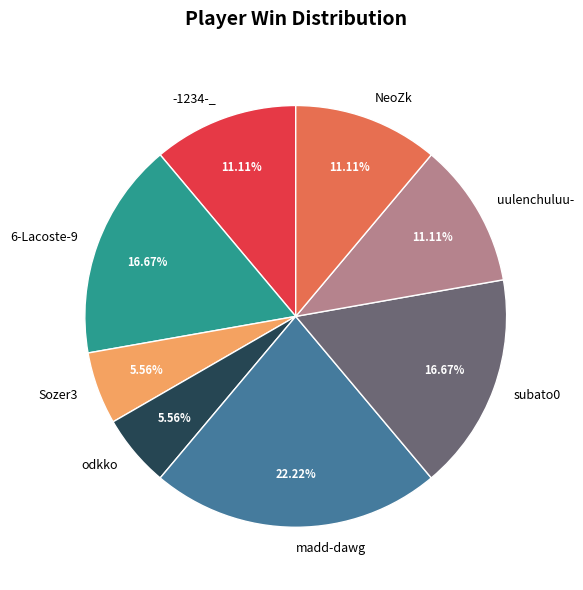

To the nearest percent, what portion does NeoZk represent?

11%